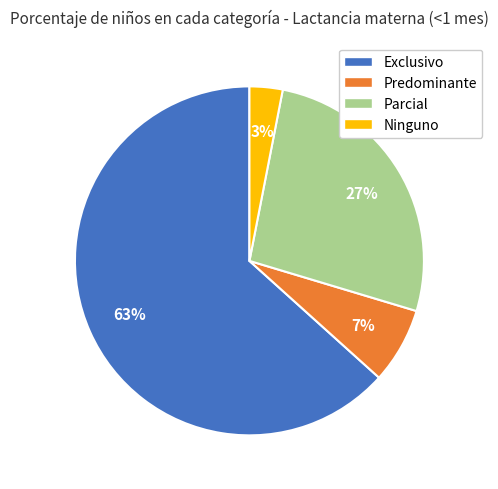

To the nearest percent, what is the average slice percentage?

25%